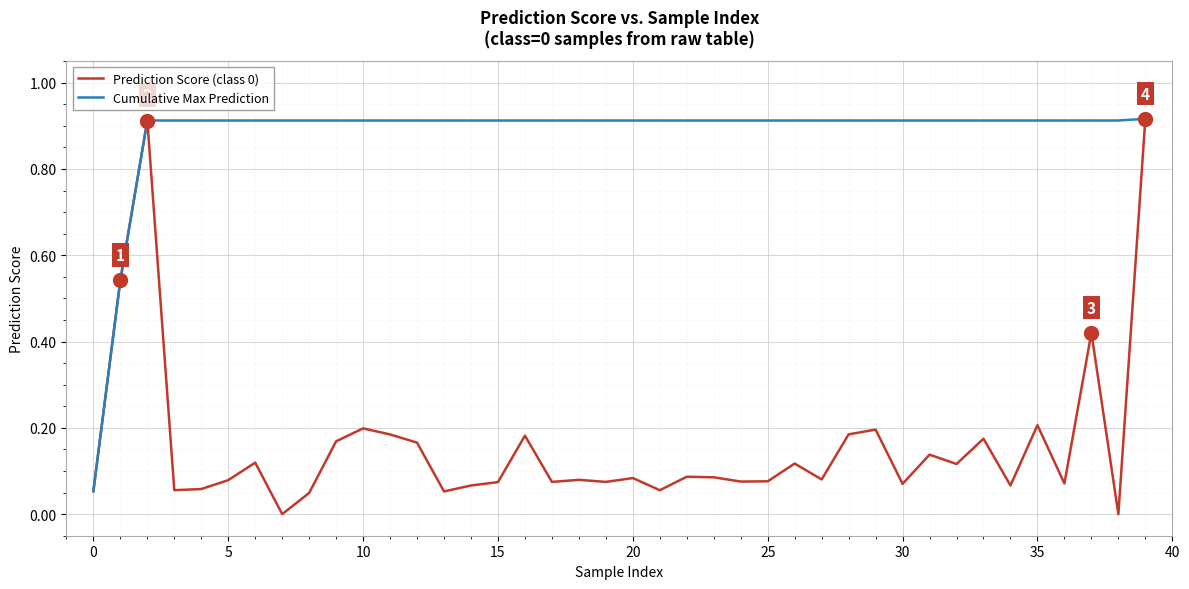

Which series has the largest total across all categories?

Cumulative Max Prediction